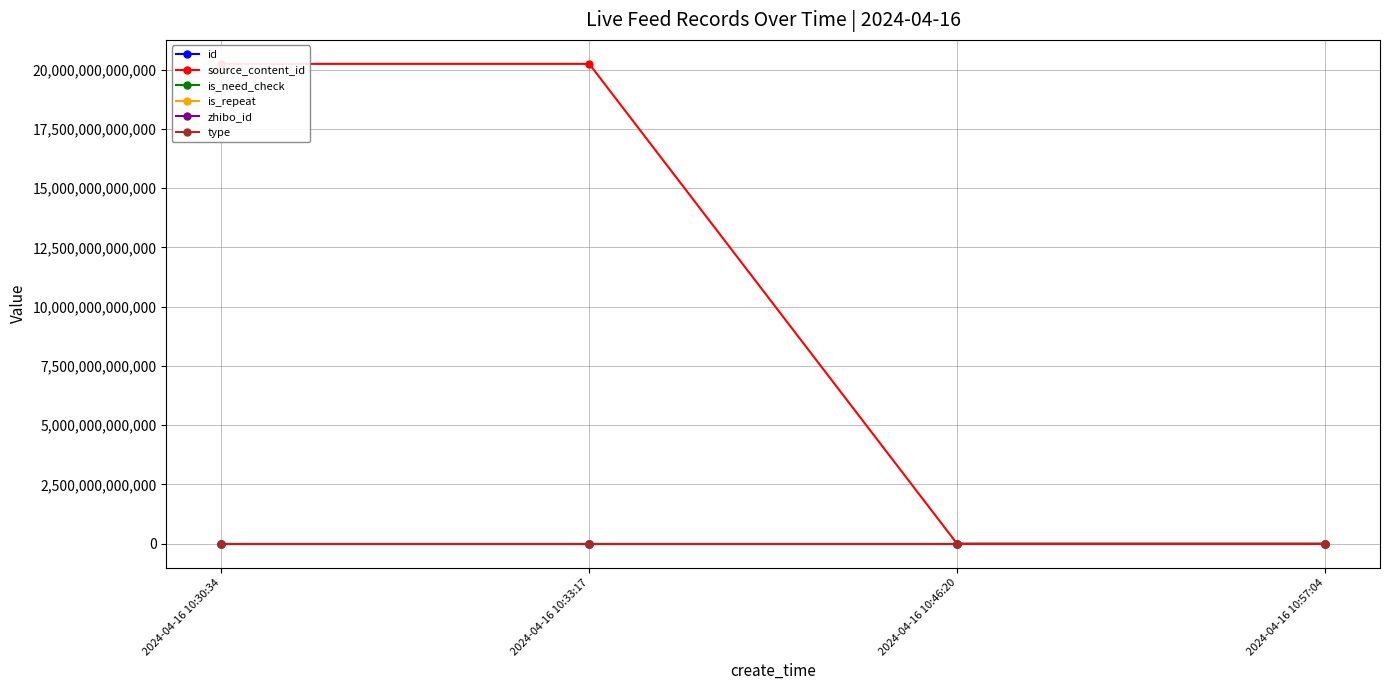

What position from the left is 2024-04-16 10:33:17?

2